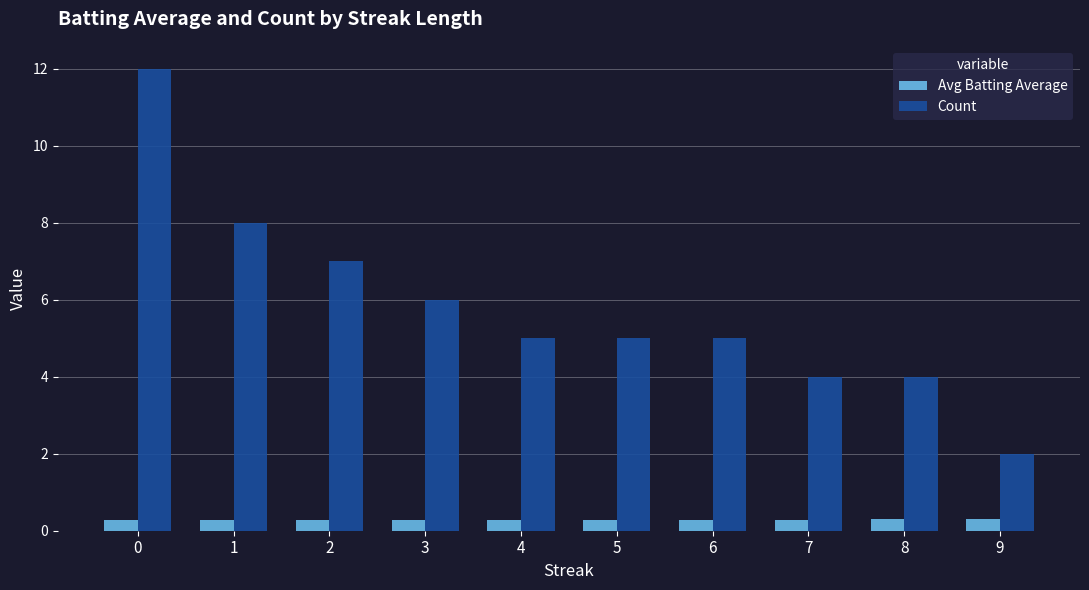

Is the value of Count at 8 greater than the value of Avg Batting Average at 8?

Yes